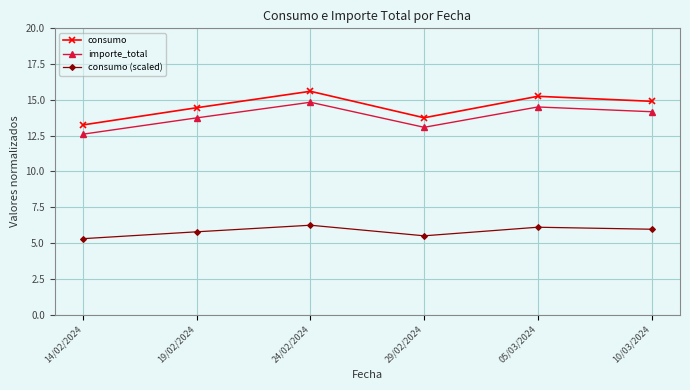

Which series has the largest range (max minus min)?

consumo